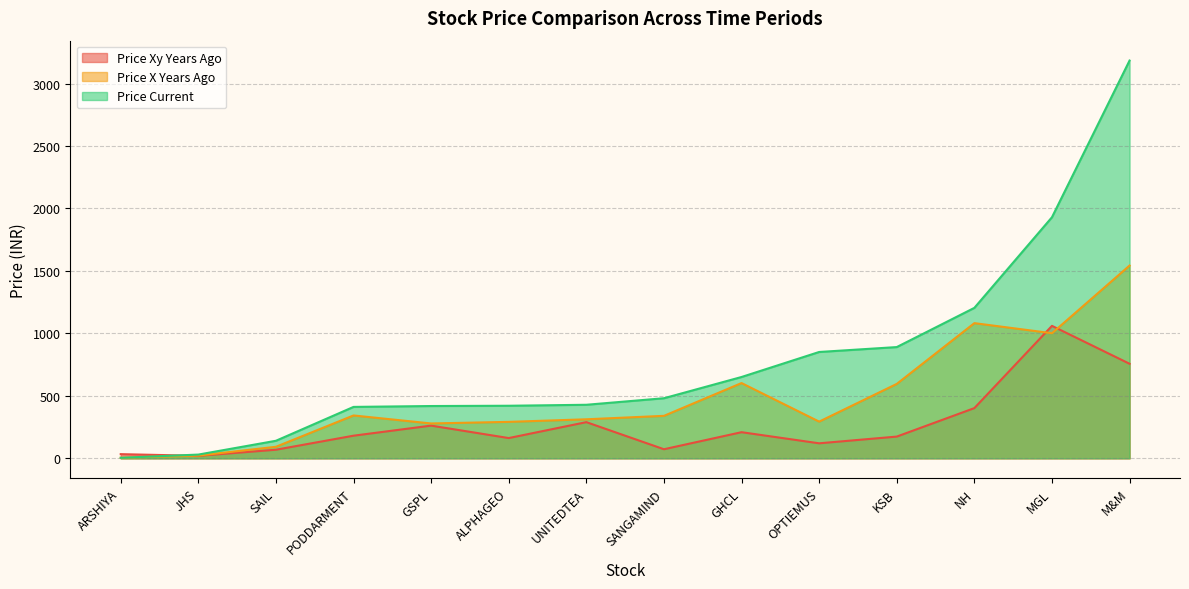

What position from the left is ARSHIYA?

1